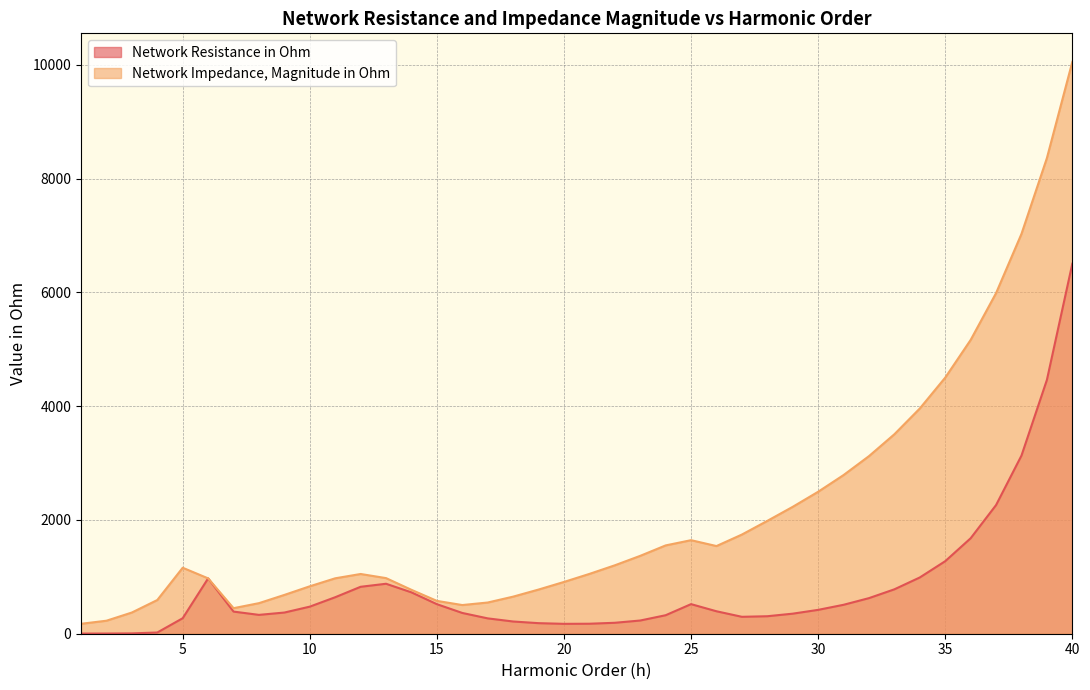

True or false: Network Impedance, Magnitude in Ohm has a value of 10053.5 at 40.

True